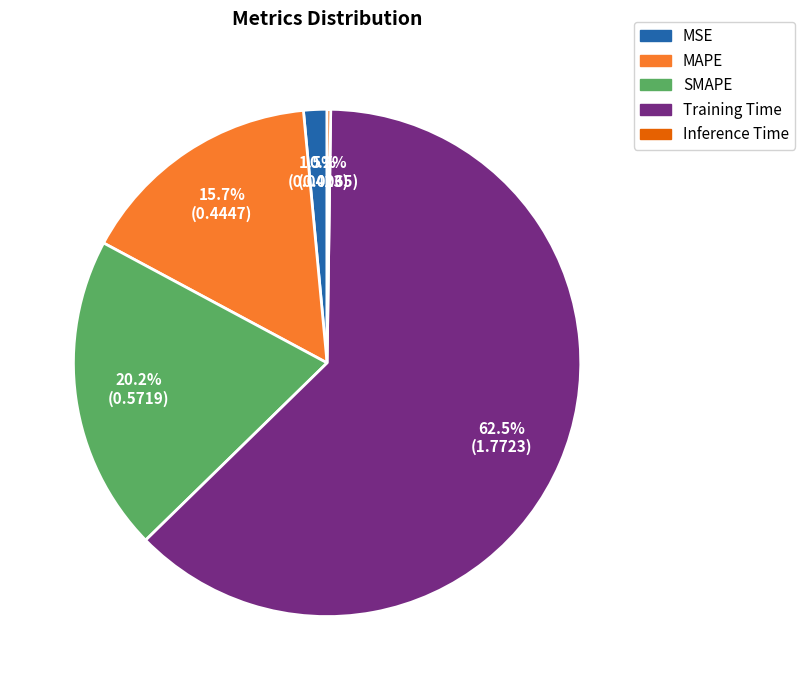

To the nearest percent, what is the average slice percentage?

20%